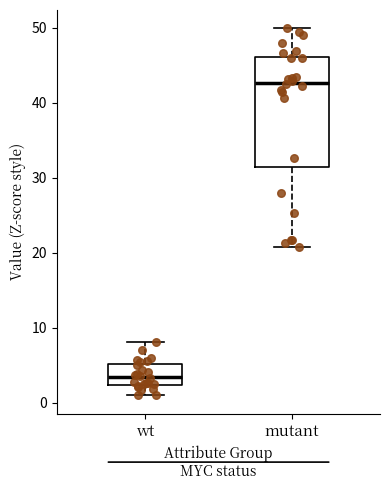

Reading left to right, transcribe this box plot: for each box, give where its median line is, the range the box spans, and where its two whiskers end, as read against the y-axis. The values are not printed on the chart, so give them approximately, as read against the axis.

wt: median 3, box 2 to 5, whiskers 1 to 8
mutant: median 43, box 31 to 46, whiskers 21 to 50